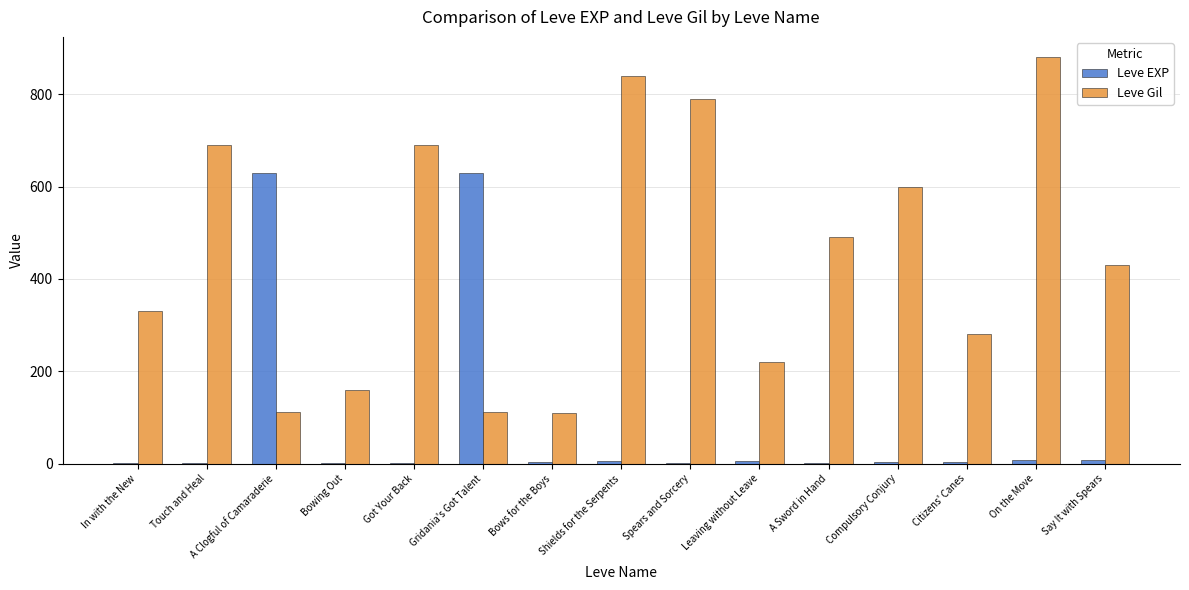

What is the sum of the Leve EXP values at Touch and Heal and Say It with Spears?

10